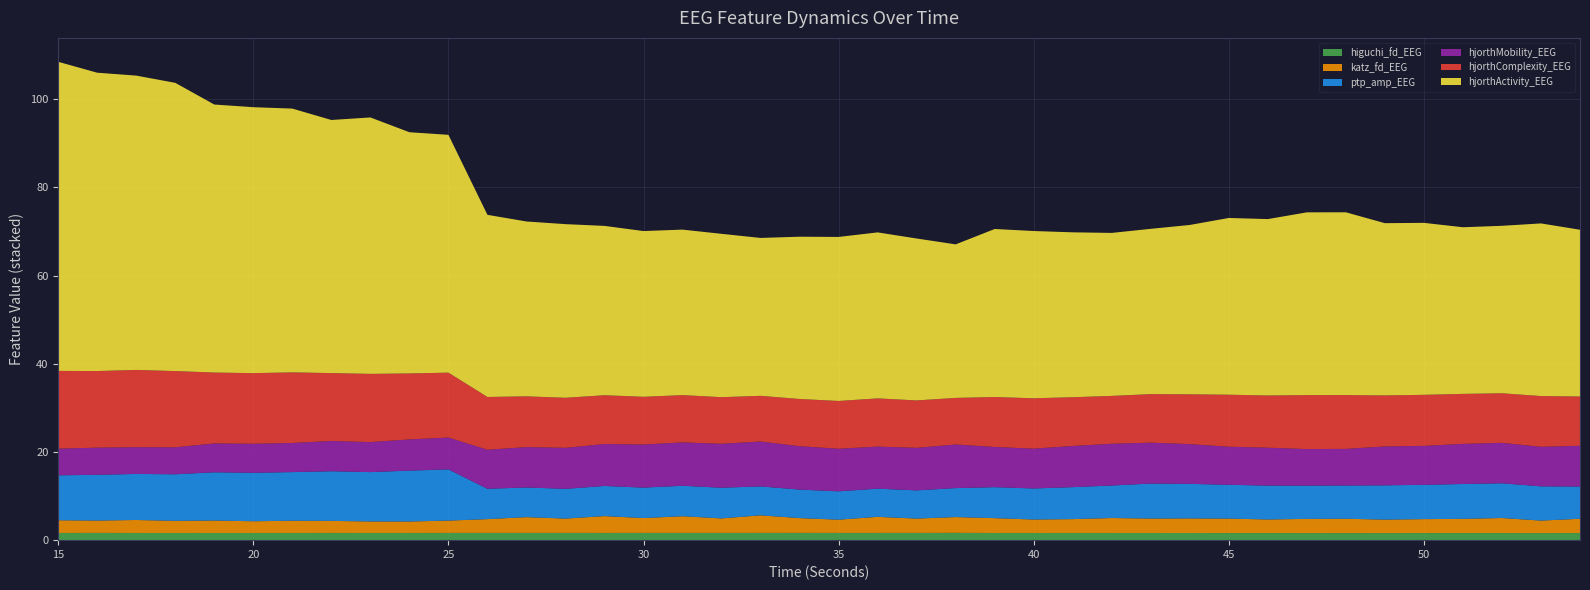

Reading left to right, transcribe all the data shown in this chart.

higuchi_fd_EEG: 1.6	1.6	1.6	1.6	1.6	1.6	1.6	1.6	1.6	1.6	1.6	1.6	1.6	1.6	1.6	1.6	1.6	1.6	1.6	1.7	1.6	1.6	1.6	1.7	1.6	1.6	1.6	1.6	1.6	1.6	1.6	1.6	1.6	1.6	1.6	1.6	1.6	1.6	1.6	1.6
katz_fd_EEG: 2.9	2.8	2.9	2.8	2.8	2.7	2.8	2.7	2.6	2.6	2.8	3.1	3.6	3.2	3.8	3.4	3.8	3.3	4.0	3.3	3.0	3.6	3.3	3.6	3.4	3.0	3.1	3.4	3.3	3.3	3.3	3.1	3.2	3.2	3.1	3.2	3.2	3.4	2.8	3.2
ptp_amp_EEG: 10.2	10.4	10.4	10.6	10.9	11.0	11.0	11.3	11.2	11.5	11.6	6.9	6.7	6.7	6.8	6.9	6.9	7.0	6.6	6.5	6.4	6.4	6.4	6.6	7.0	7.0	7.3	7.4	7.9	7.8	7.7	7.7	7.5	7.5	7.8	7.8	7.9	7.9	7.8	7.3
hjorthMobility_EEG: 6.1	6.2	6.1	6.1	6.5	6.6	6.6	6.9	6.8	7.1	7.2	8.8	9.2	9.3	9.5	9.8	9.8	10.0	10.2	9.8	9.7	9.5	9.6	9.9	9.1	9.0	9.3	9.5	9.3	9.0	8.6	8.6	8.3	8.3	8.8	8.8	9.1	9.2	9.0	9.2
hjorthComplexity_EEG: 17.6	17.4	17.5	17.3	16.1	16.0	16.0	15.4	15.5	15.0	14.7	12.0	11.5	11.4	11.1	10.8	10.7	10.6	10.4	10.7	10.8	10.9	10.8	10.6	11.3	11.4	11.1	10.9	11.0	11.3	11.8	11.8	12.2	12.2	11.6	11.6	11.3	11.2	11.5	11.2
hjorthActivity_EEG: 70.1	67.7	66.7	65.4	60.8	60.3	59.8	57.4	58.1	54.7	53.9	41.3	39.7	39.4	38.4	37.6	37.5	37.0	35.8	36.8	37.2	37.6	36.7	34.8	38.1	37.9	37.4	37.0	37.5	38.4	40.1	40.0	41.4	41.4	39.1	39.0	37.8	38.0	39.1	37.8